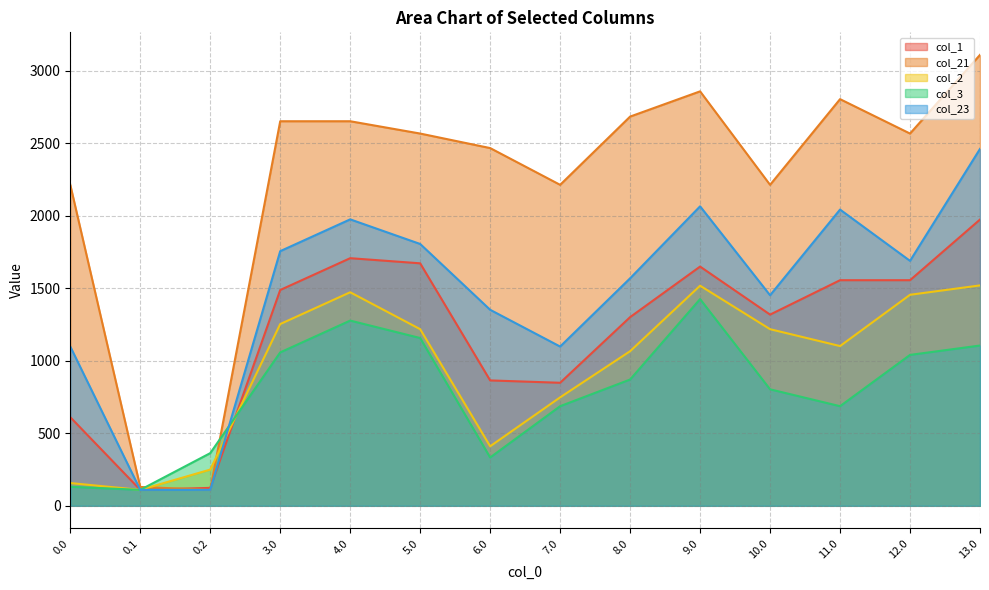

True or false: col_2 has more than 2 interior local peaks.

False